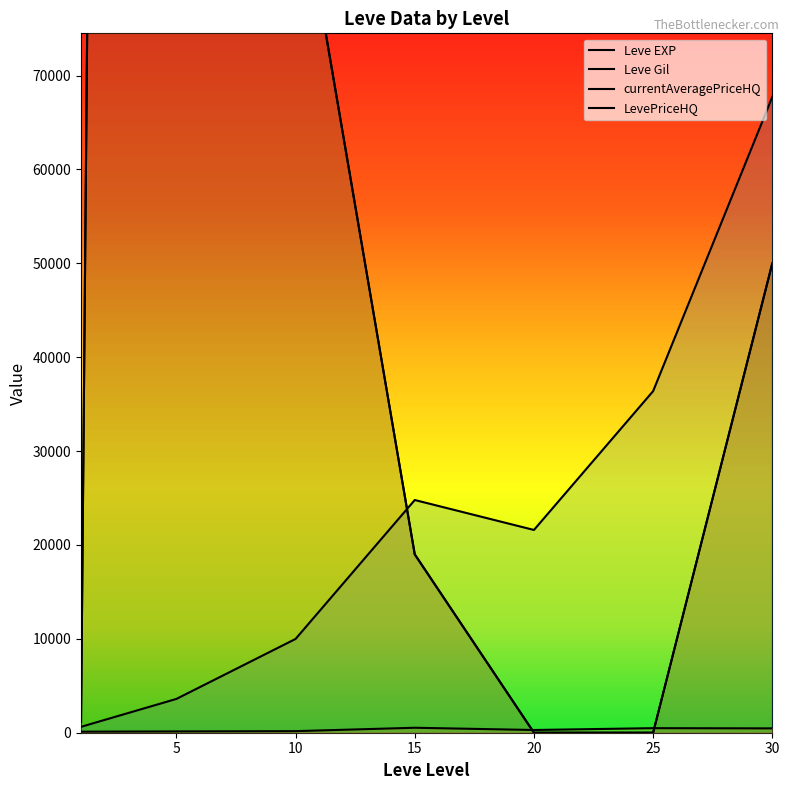

True or false: Leve EXP and Leve Gil cross at least once.

False